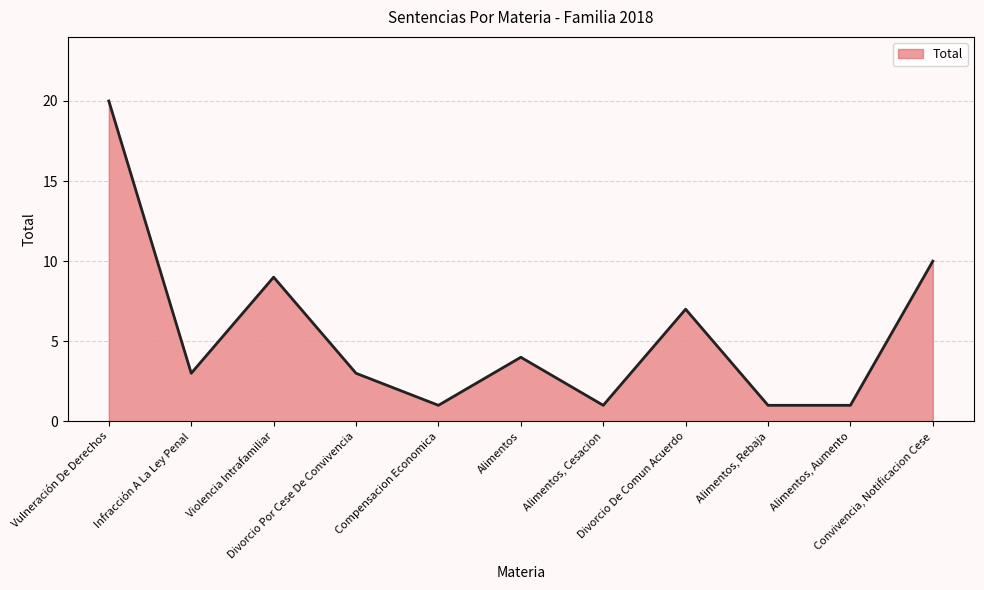

What is the sum of the values at Divorcio Por Cese De Convivencia and Convivencia, Notificacion Cese?

13